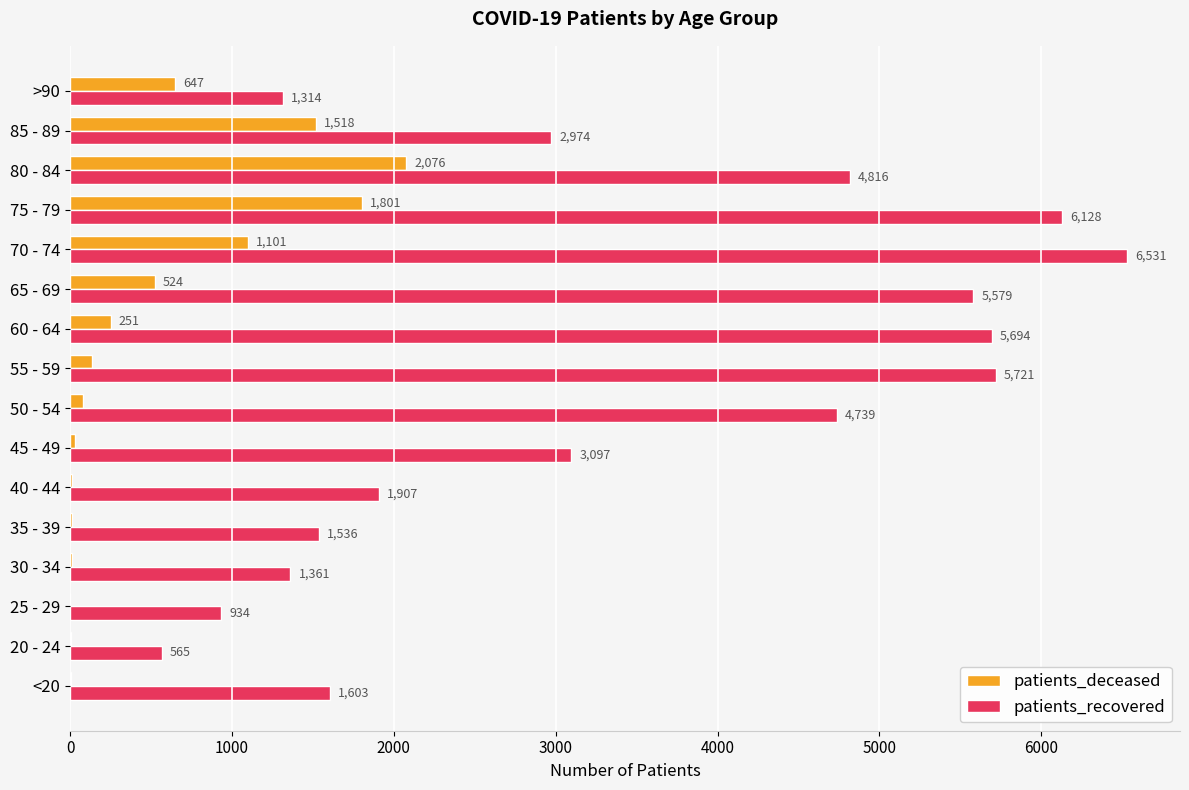

How many series are shown in this chart?

2